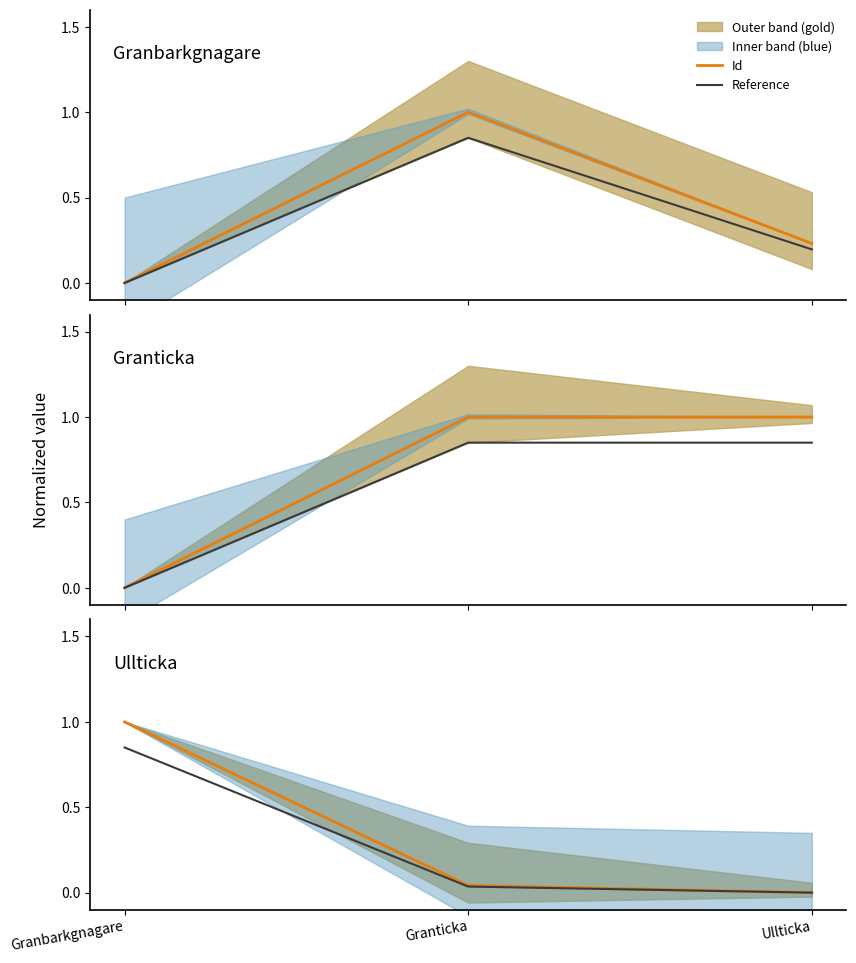

The Reference series shows 0.8 at Granbarkgnagare. True or false?

True